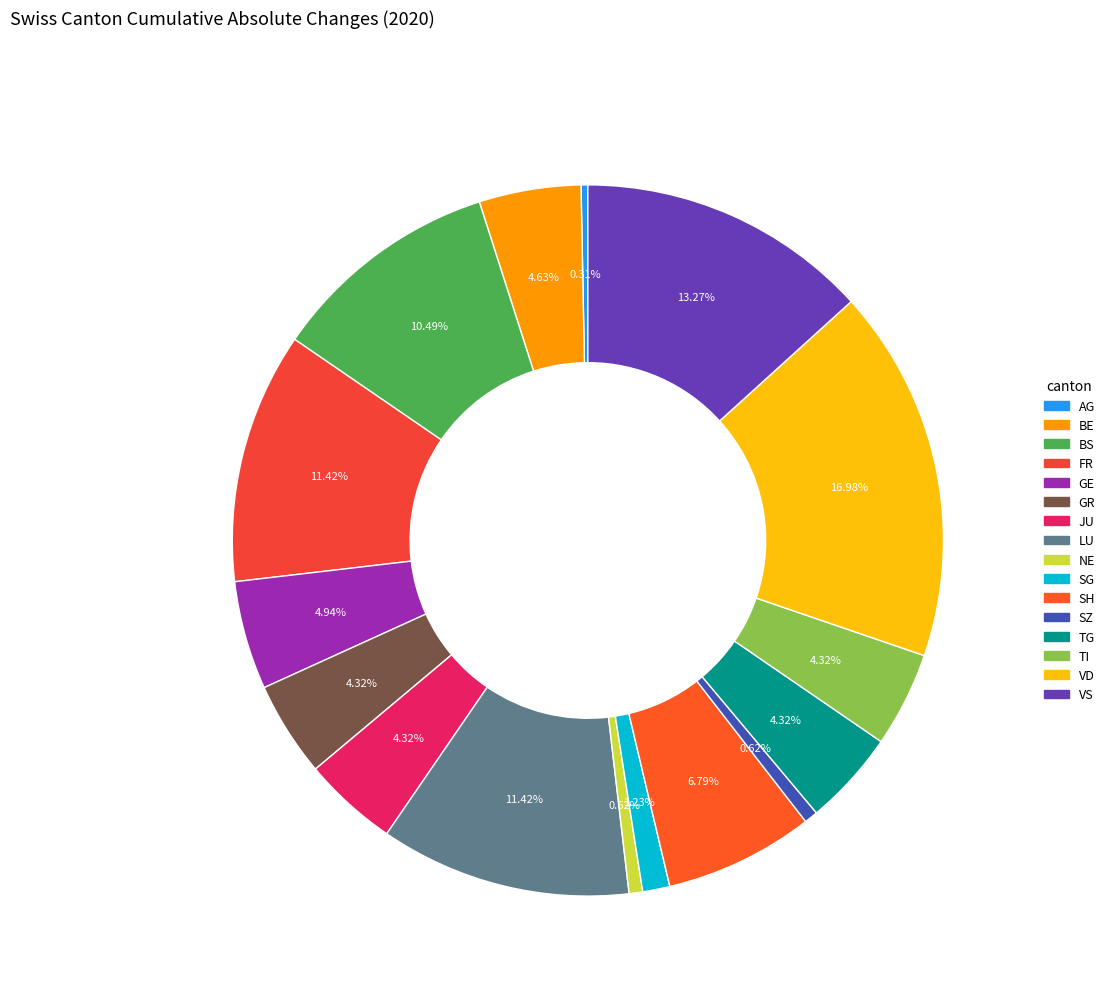

Count the number of slices in the pie.

16